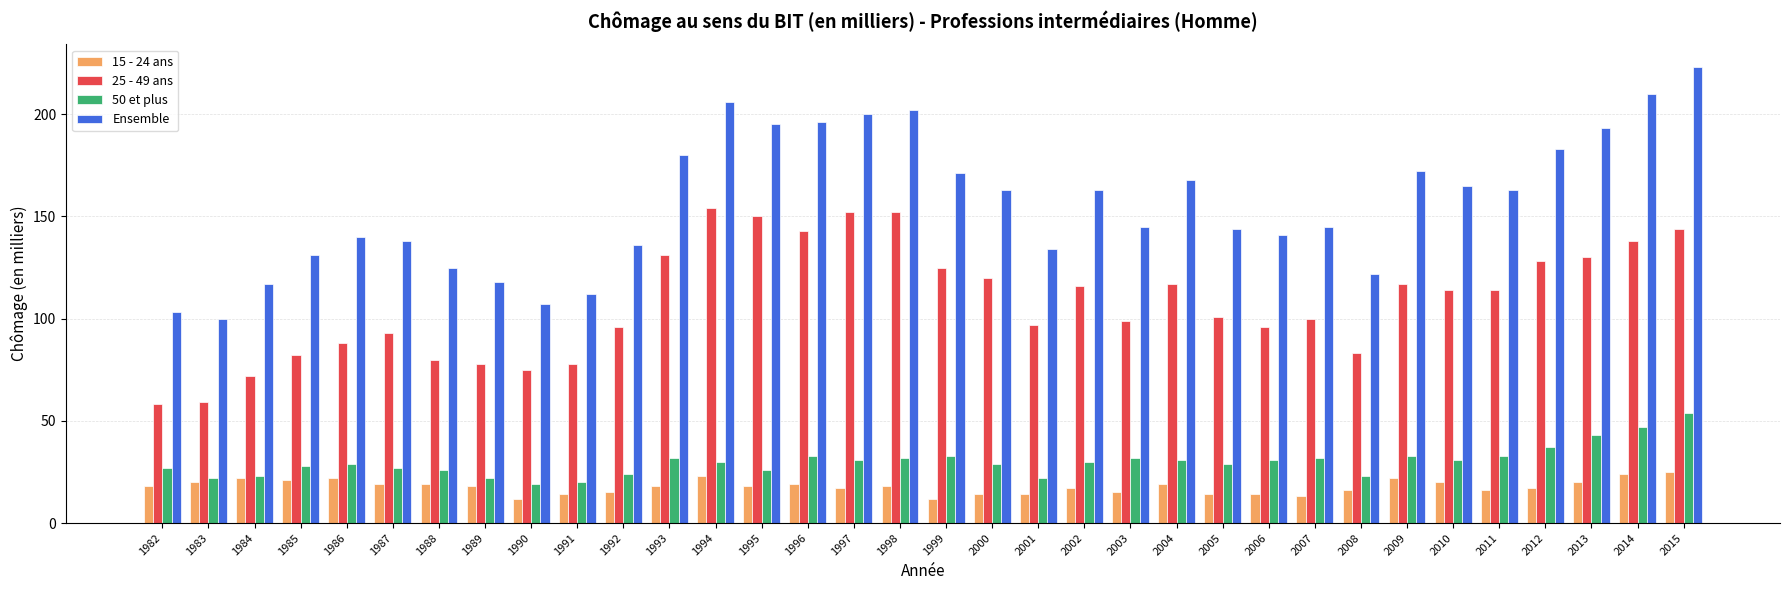

How many bars are there in each group?

4